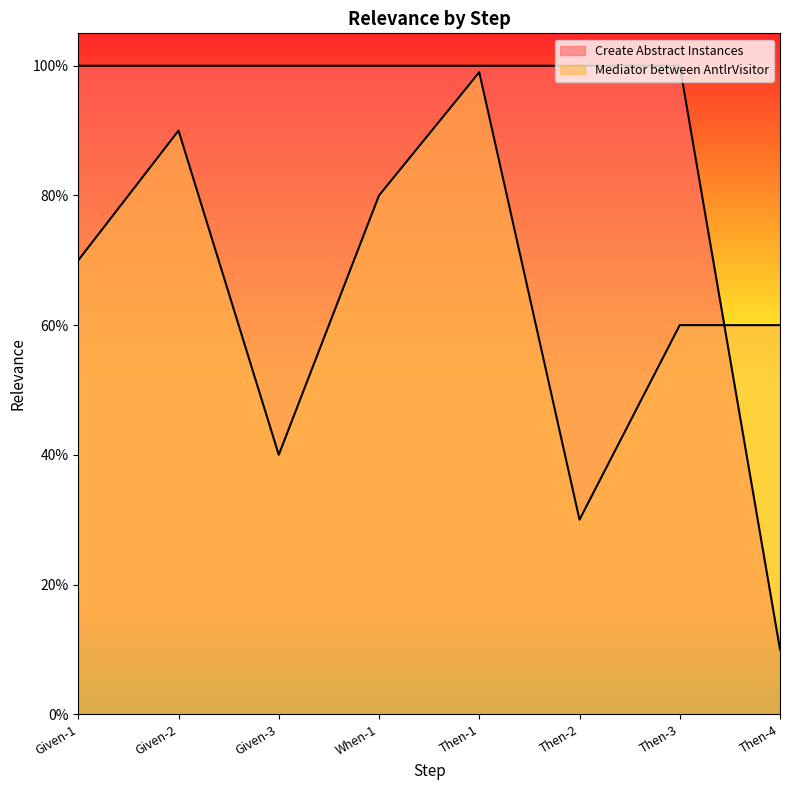

Reading right to left, transcribe all the data shown in this chart.

Create Abstract Instances: 0.1	1.0	1.0	1.0	1.0	1.0	1.0	1.0
Mediator between AntlrVisitor: 0.6	0.6	0.3	1.0	0.8	0.4	0.9	0.7